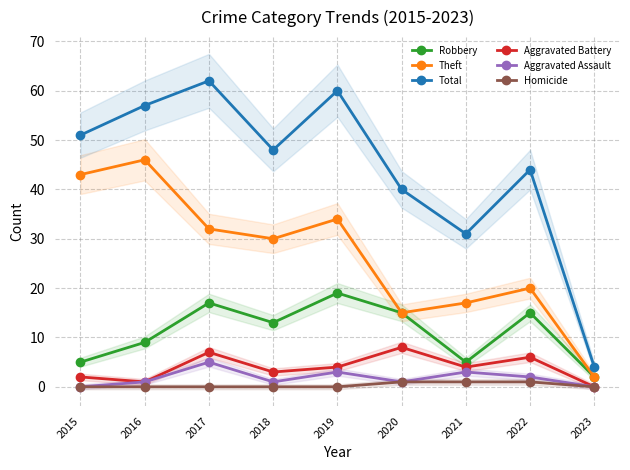

True or false: Theft and Aggravated Assault cross at least once.

False